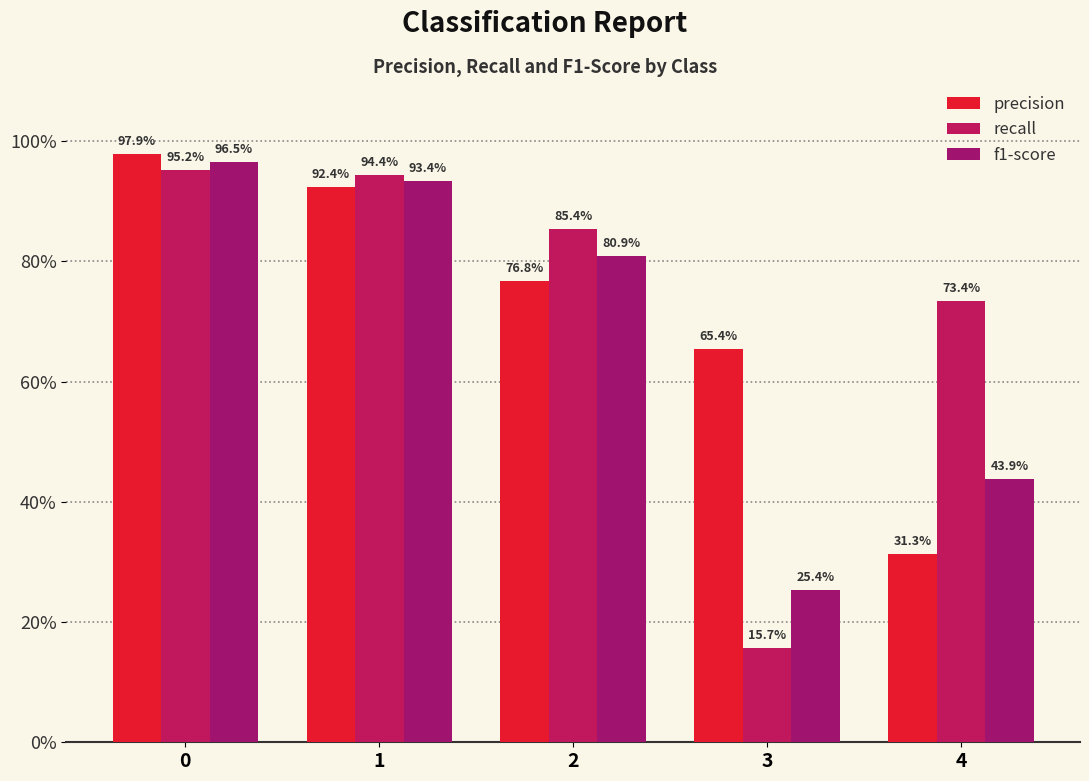

What are all the series names shown in the legend?

precision, recall, f1-score